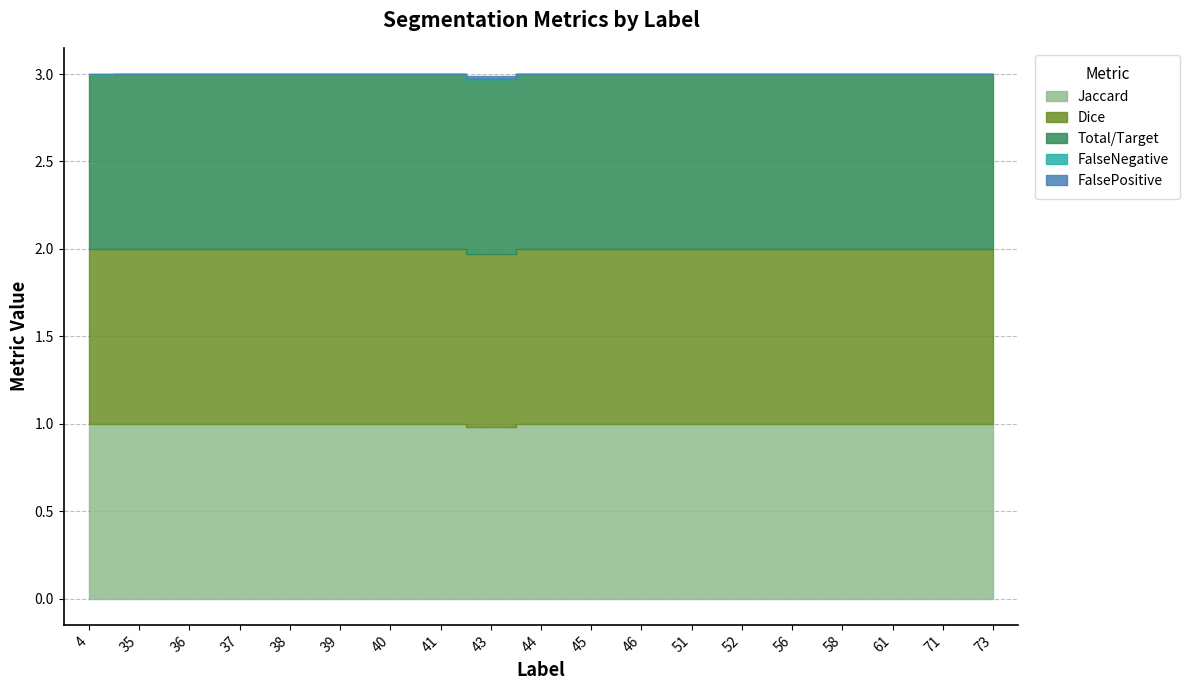

Which series changed the most between 36 and 40?

Jaccard